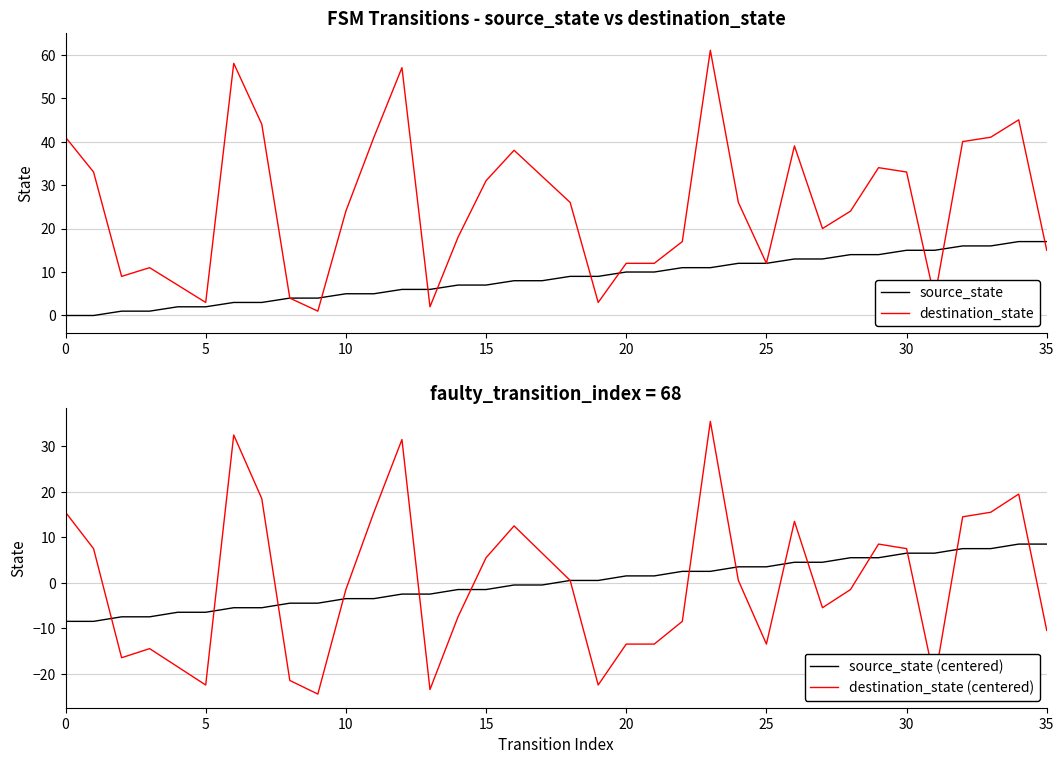

True or false: source_state (centered) has more than 0 points higher than both neighbors.

False